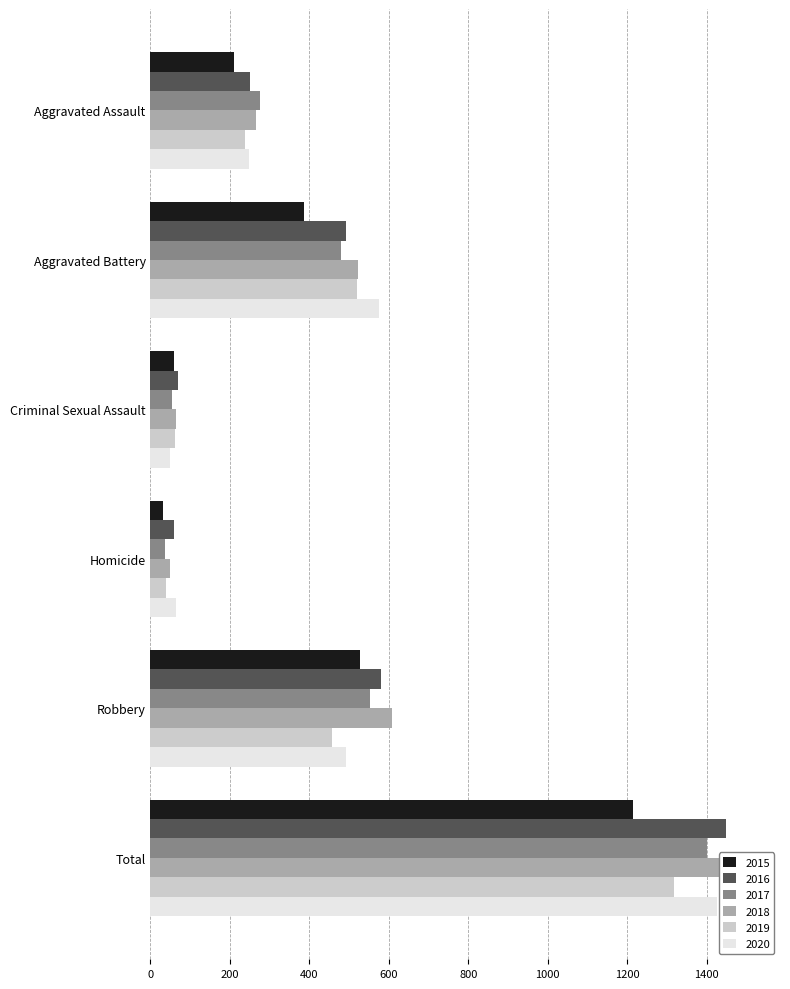

The value of 2017 at Homicide is 50. True or false?

False